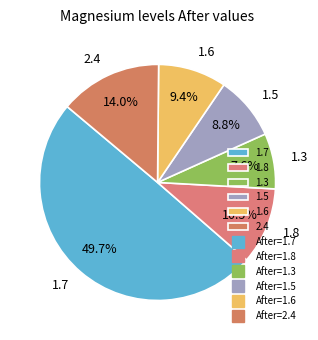

Does 2.4 represent more than half of the total?

No